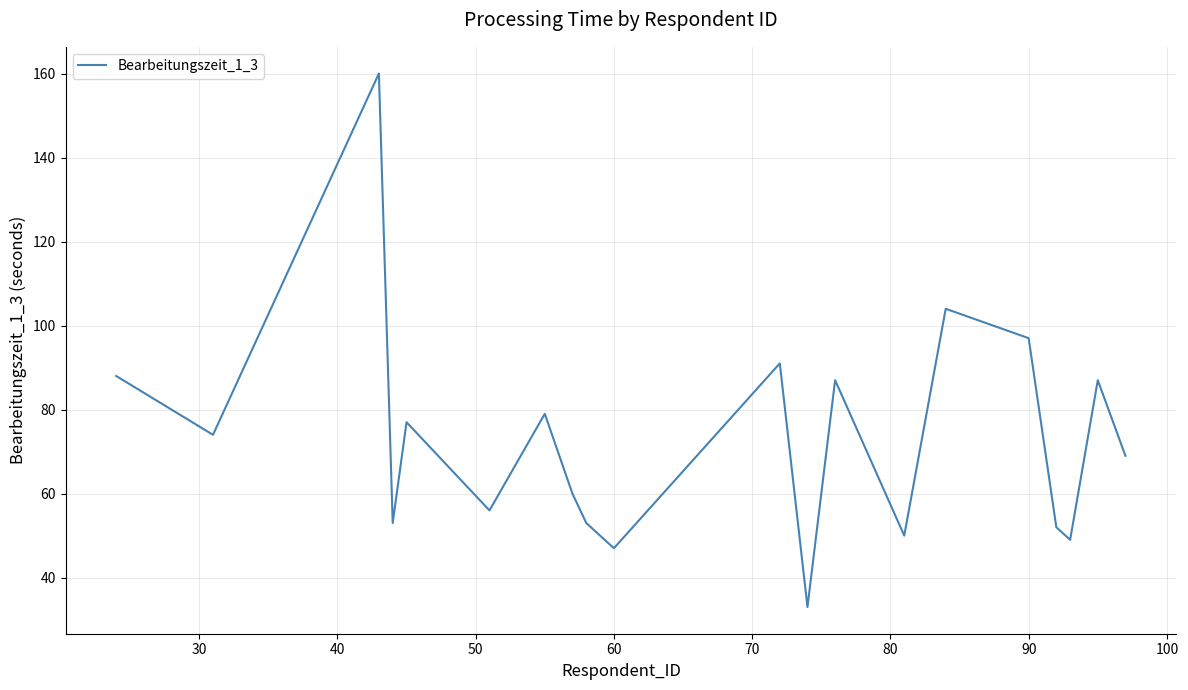

True or false: the data has more than 1 interior local peaks.

True